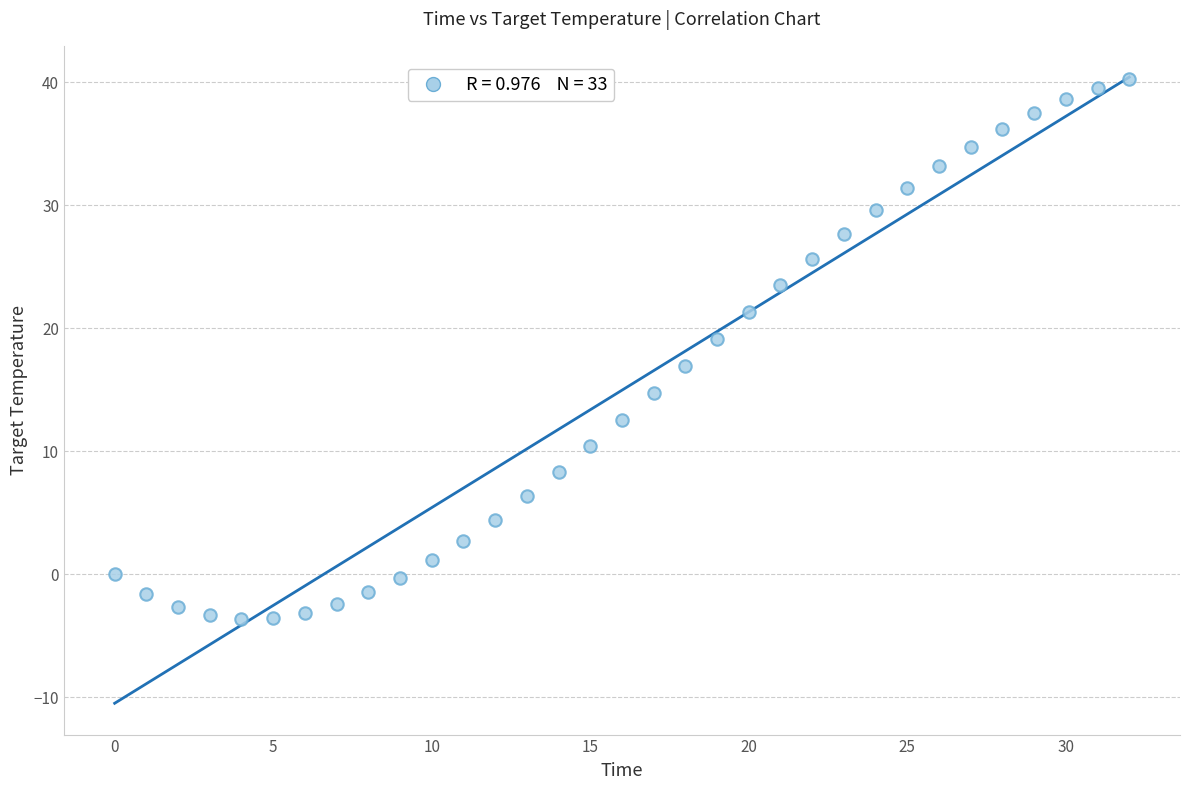

What is the range of Y values (max minus min)?

43.9